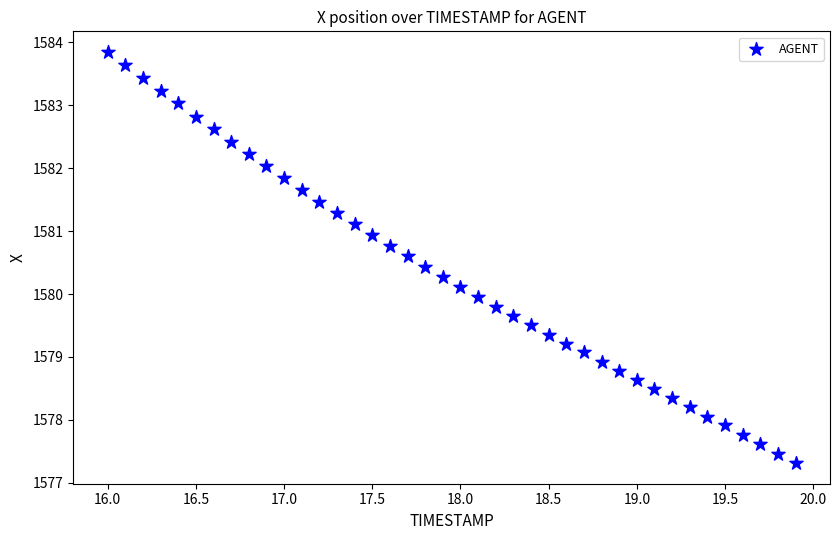

What is the range of Y values (max minus min)?

6.5